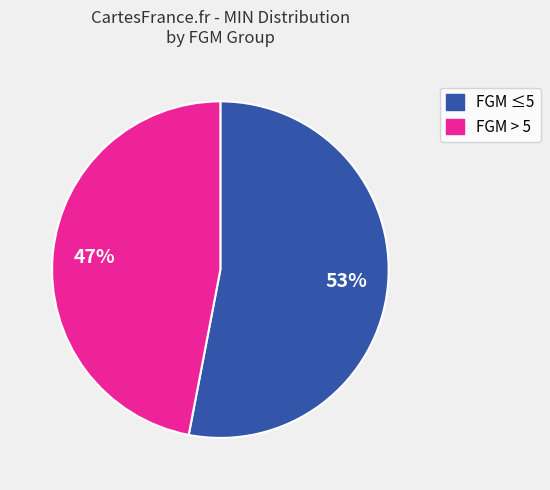

To the nearest percent, what portion does FGM ≤5 represent?

53%